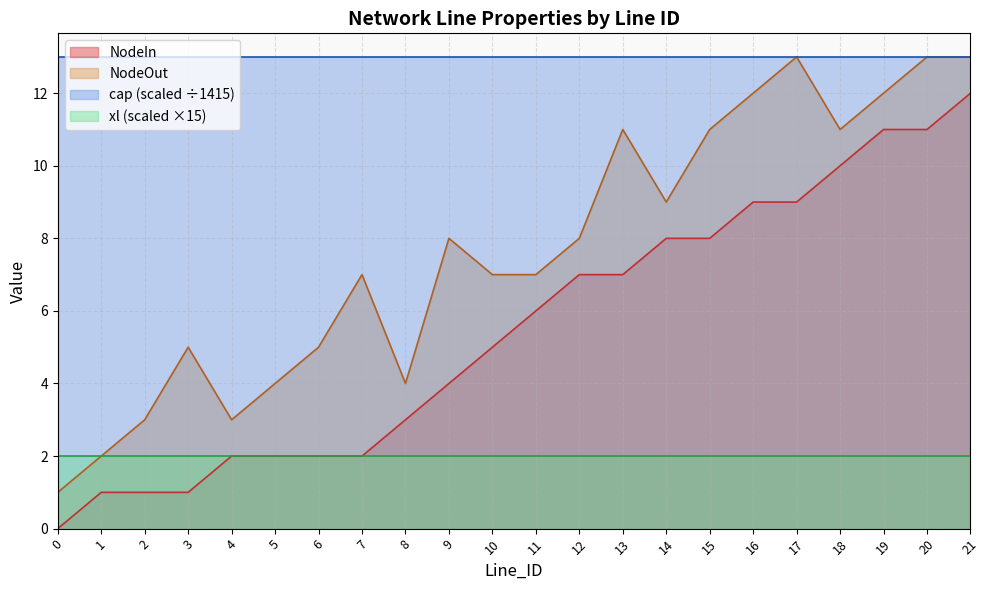

How many interior local peaks does the NodeOut series have?

5